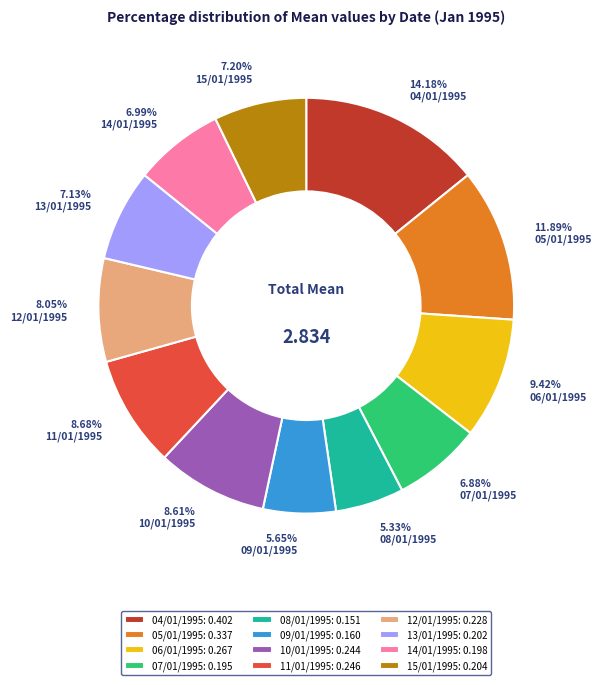

To the nearest percent, what is the difference between the largest and smallest slice percentages?

9%